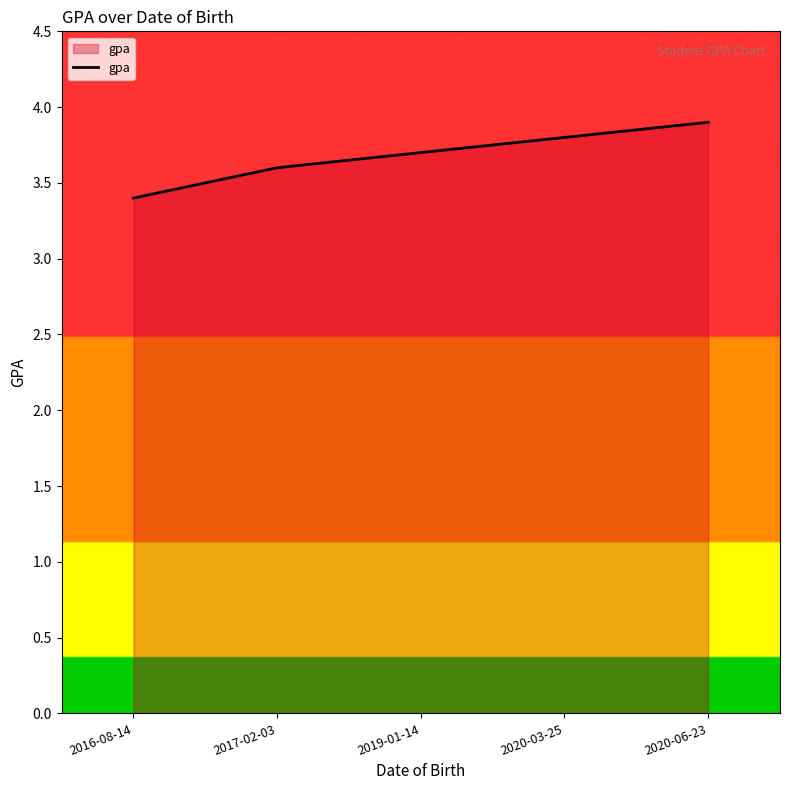

Reading left to right, what are all the values shown in this chart?

2016-08-14=3.4	2017-02-03=3.6	2019-01-14=3.7	2020-03-25=3.8	2020-06-23=3.9